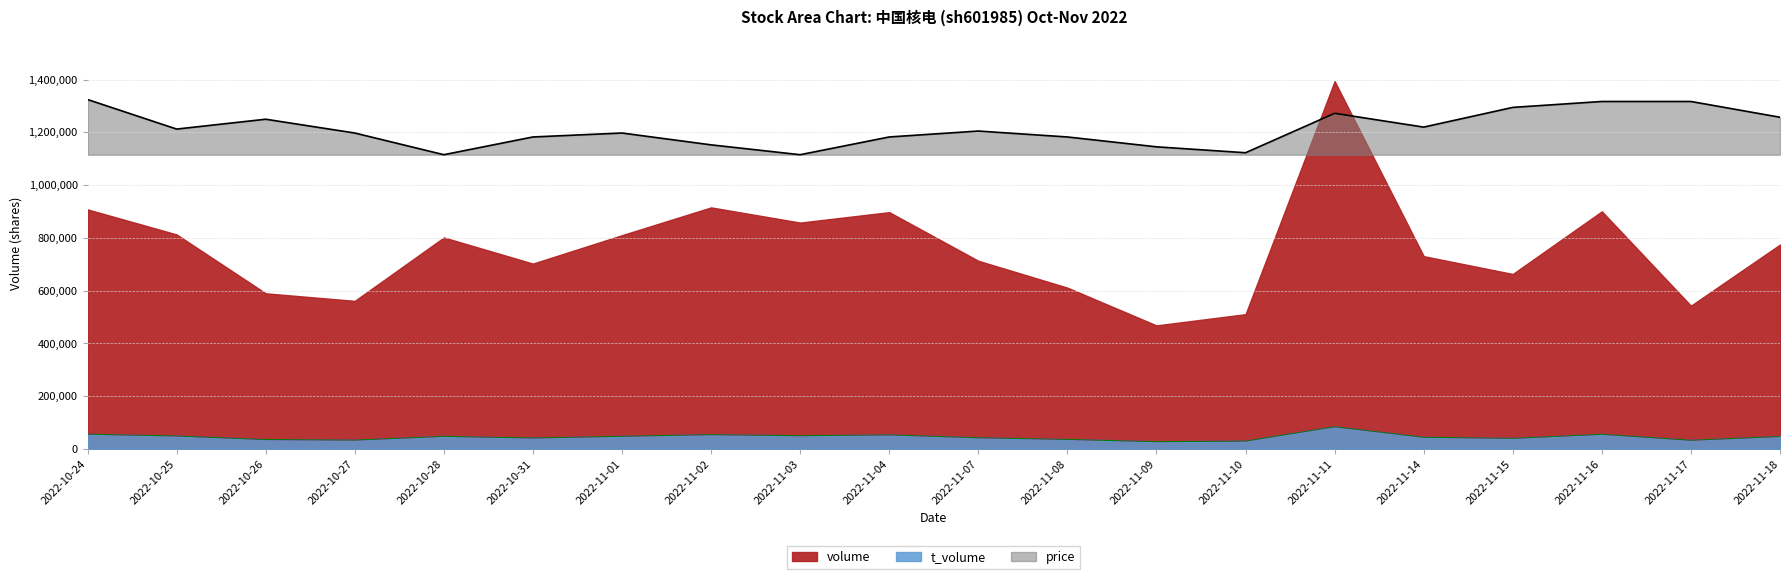

At which category is the sum across all series the highest?

2022-11-11